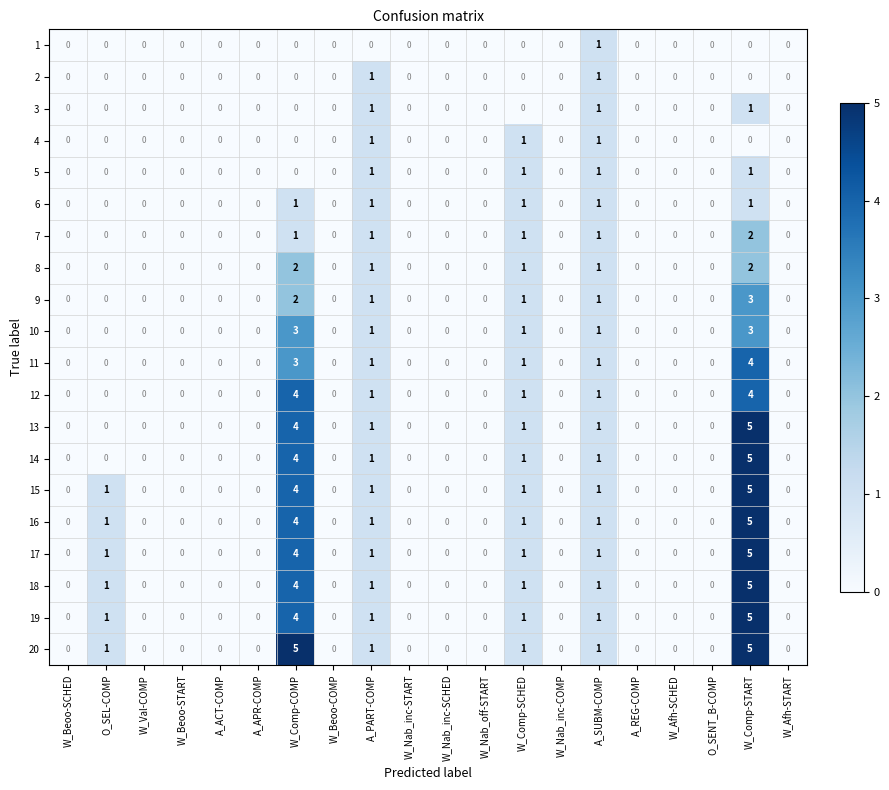

What is the difference between the maximum and minimum values in the 14 series?

5